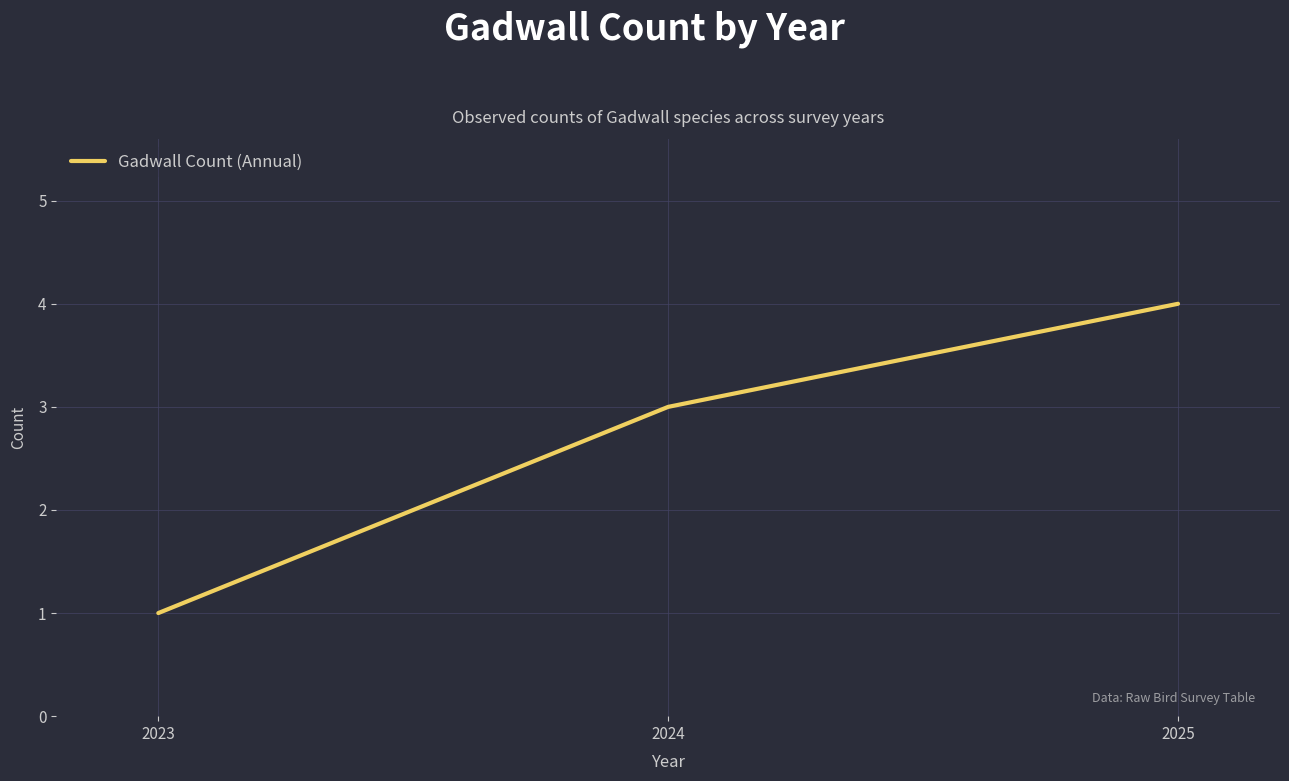

What is the approximate value at 2023?

1